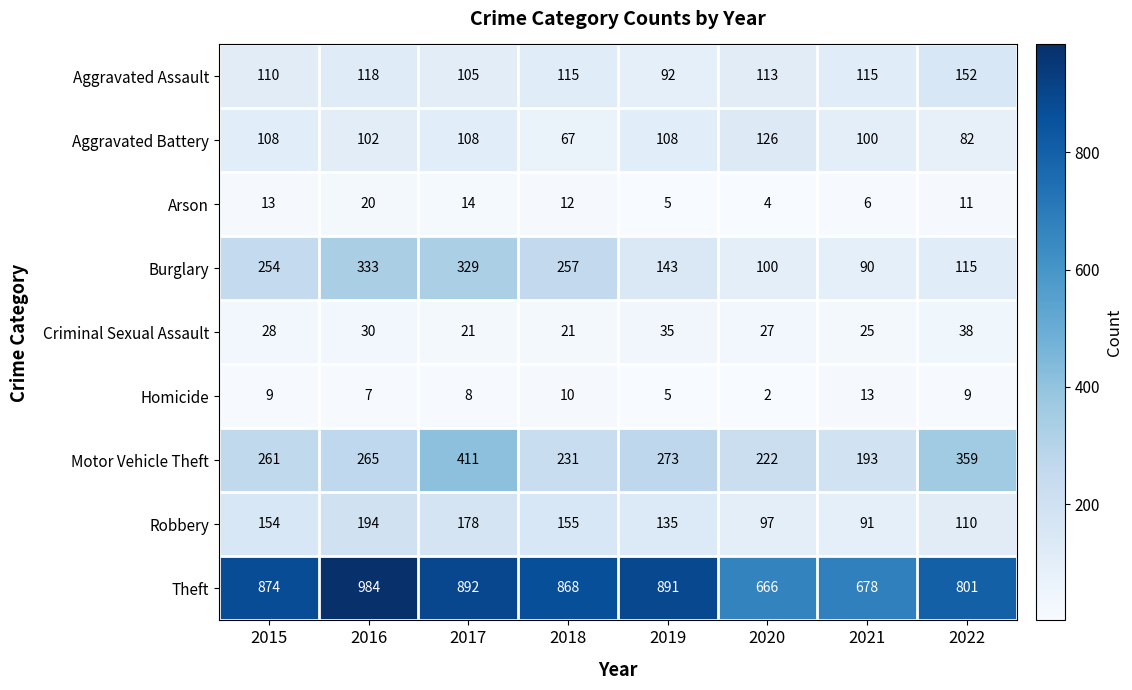

Where is Robbery nearest to the value 142?

2019